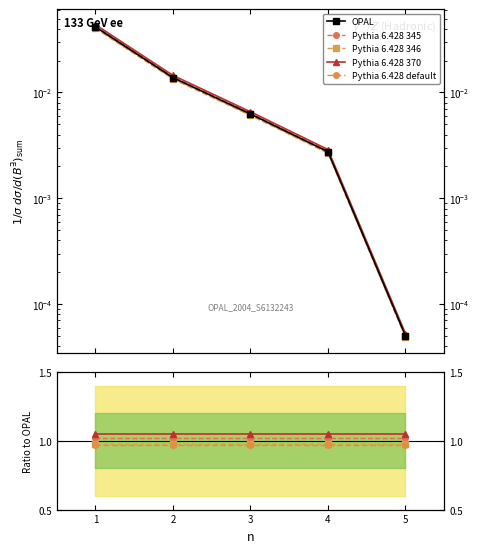

Does the chart display data point markers on the line(s)?

Yes